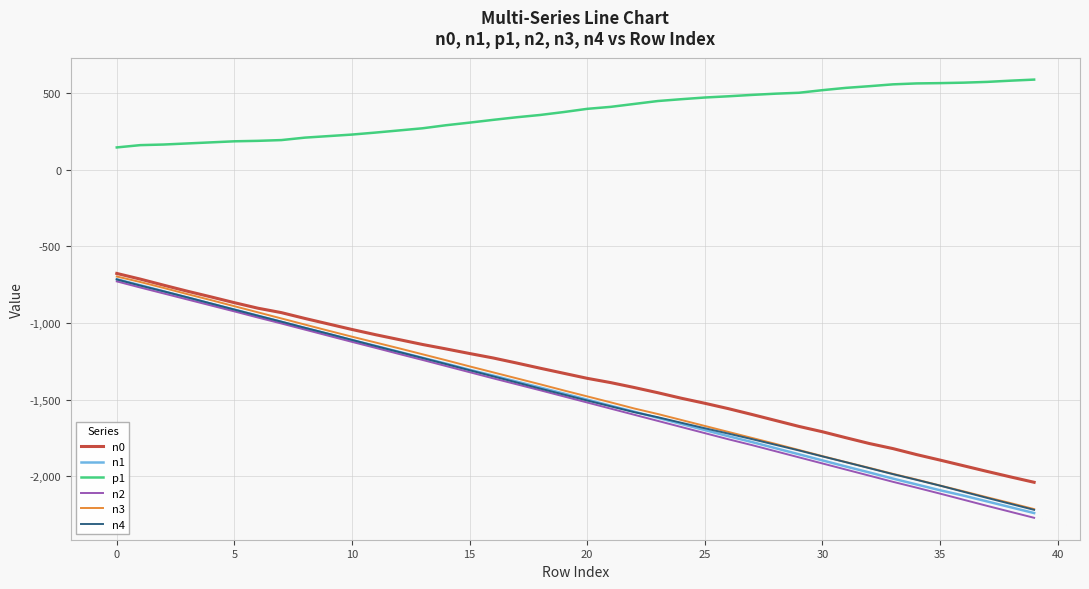

Which series has the largest total across all categories?

p1